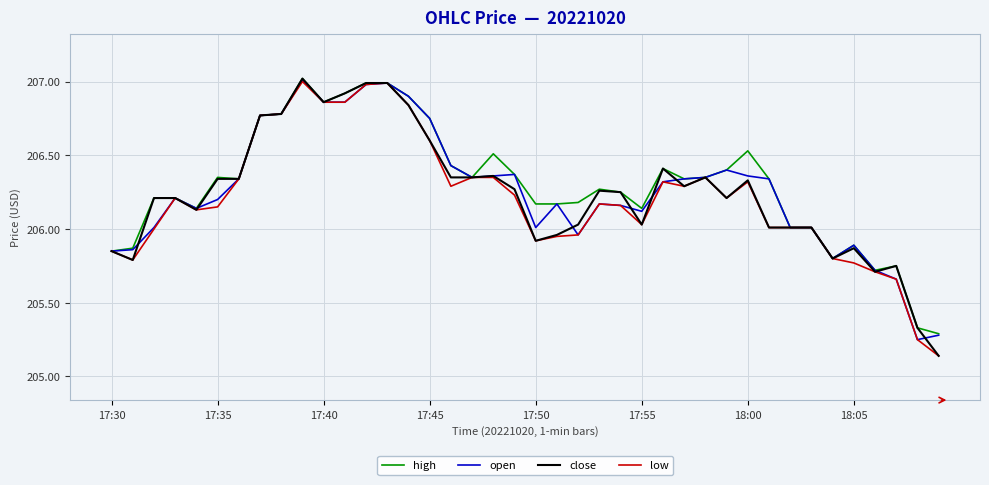

Which series has the widest spread of values?

close